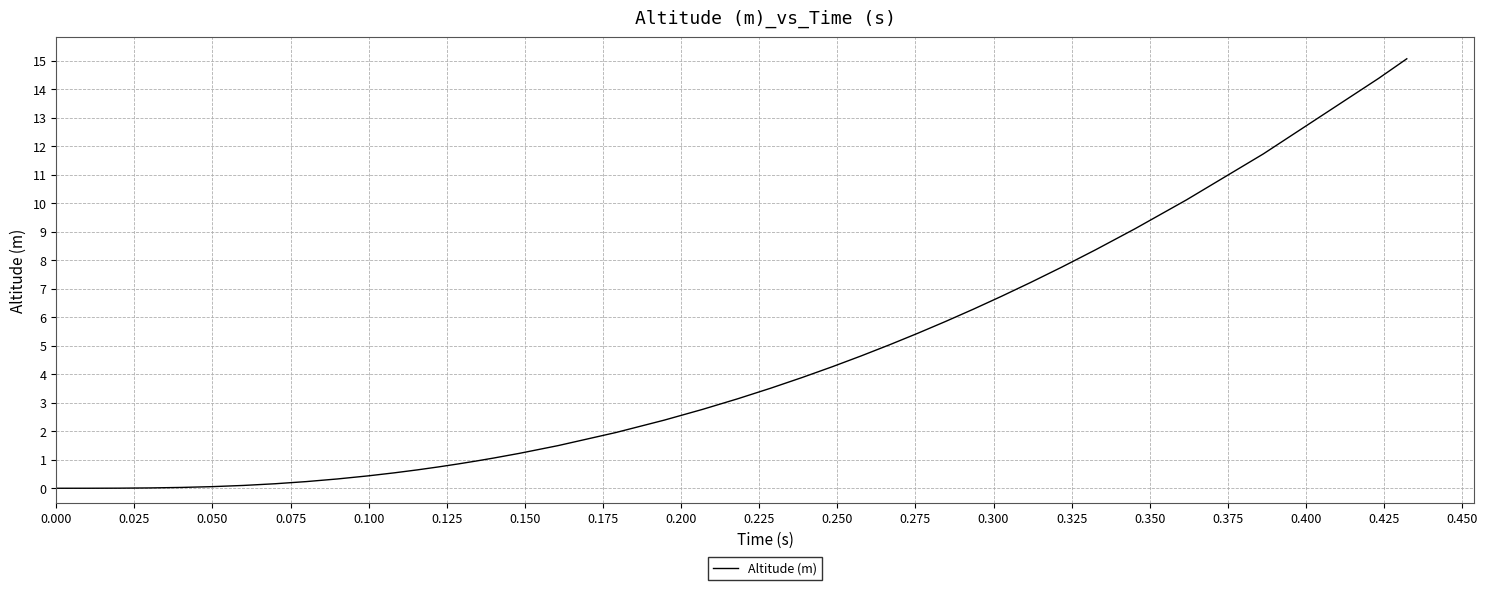

True or false: the data shows 9.9 at 0.000.

False